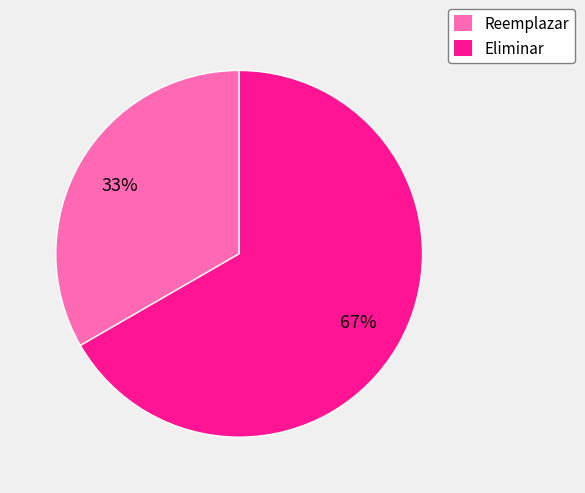

Combined, do Reemplazar and Eliminar account for over 50%?

Yes